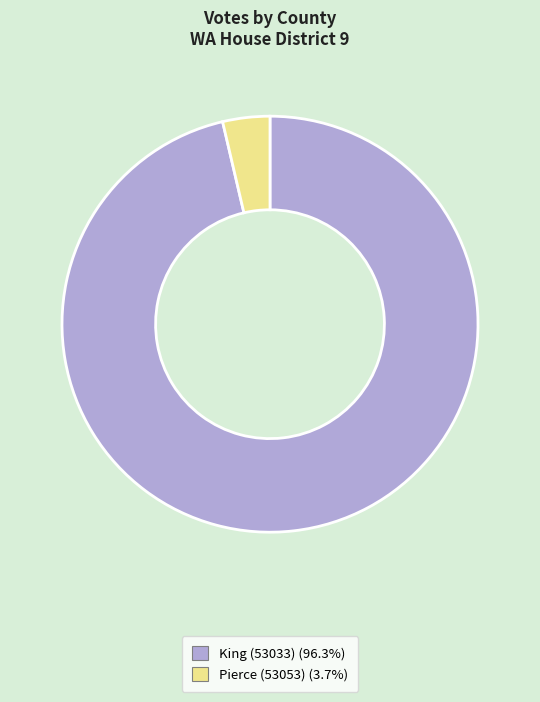

Which category accounts for the majority?

King (53033)